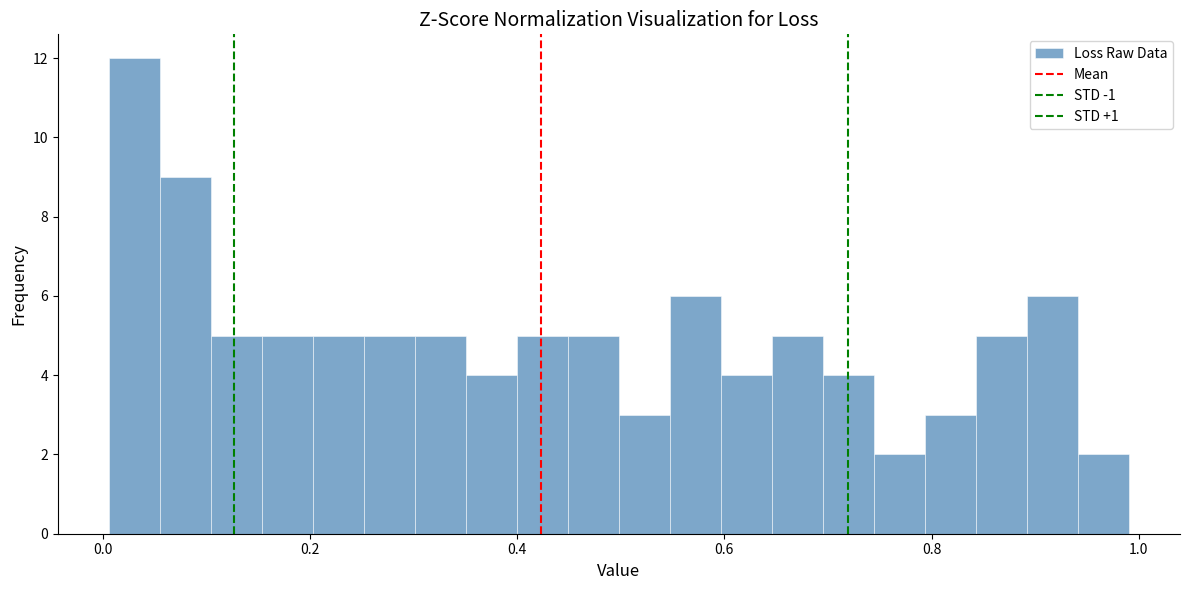

Around what value on the x-axis is the tallest bar? Give the approximate position of its centre, as read against the axis.

0.04